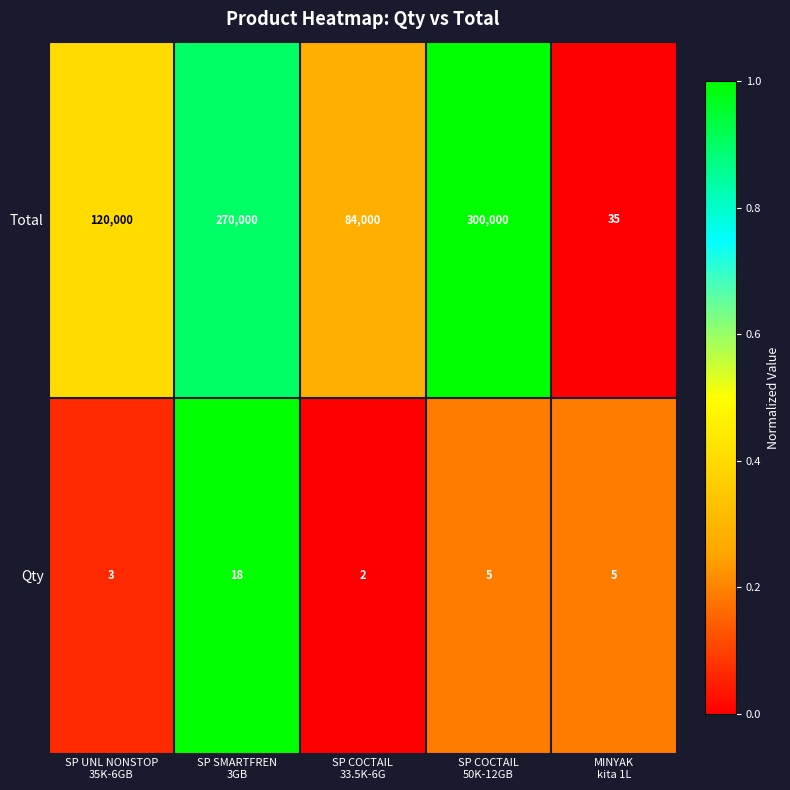

Reading left to right, transcribe all the data shown in this chart.

Total: 120000	270000	84000	300000	35
Qty: 3	18	2	5	5